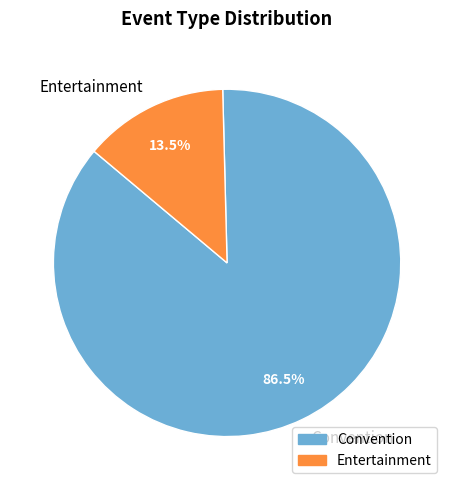

Which category has the biggest portion of the pie?

Convention